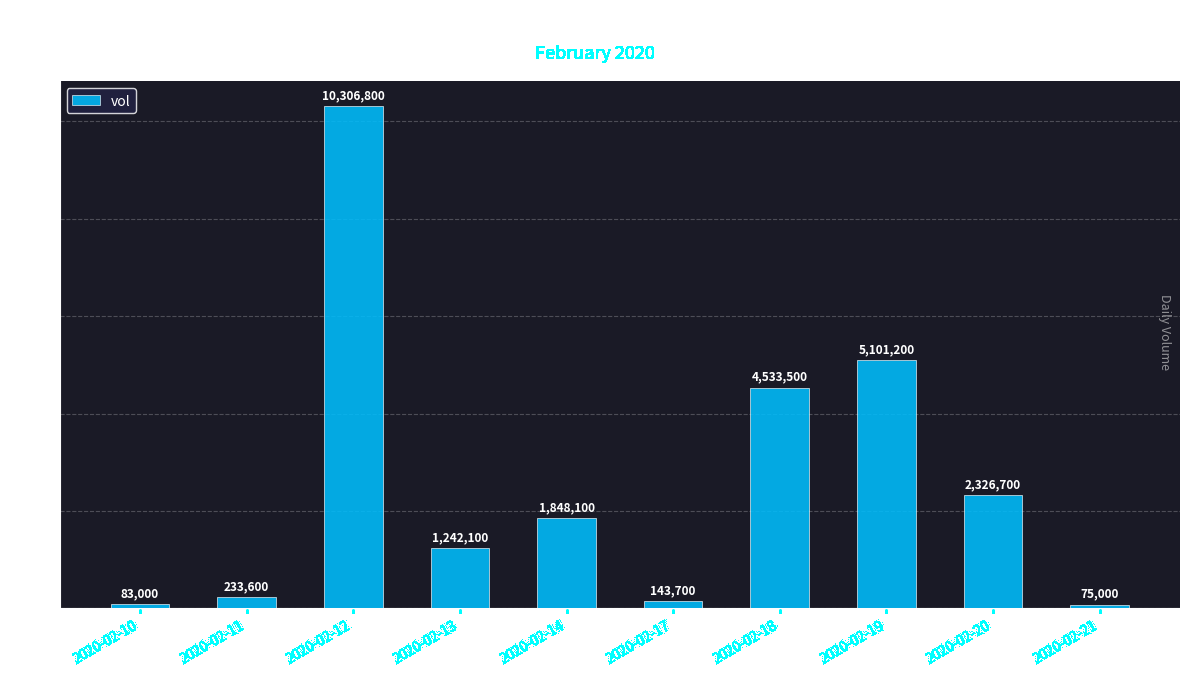

How many data points does each series have?

10